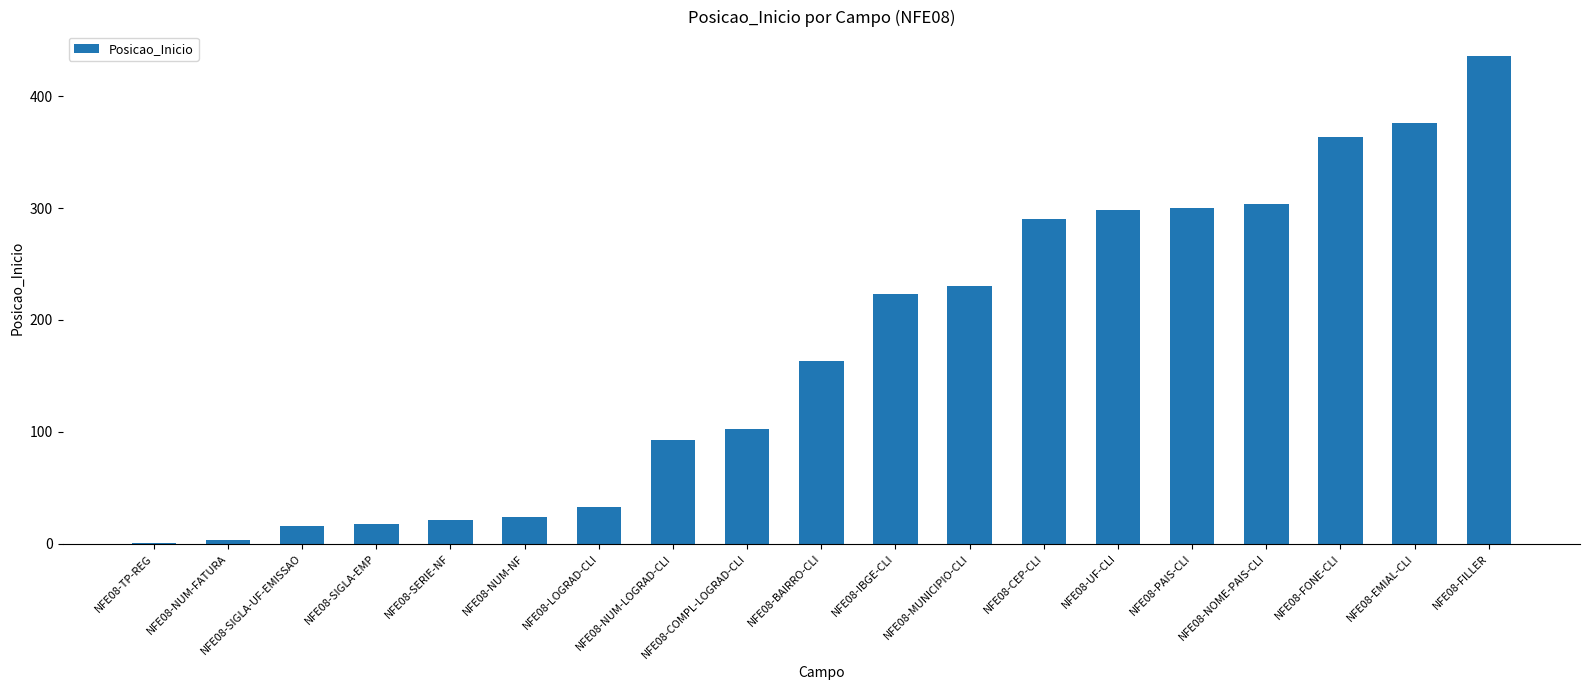

Where is the data nearest to the value 218?

NFE08-IBGE-CLI